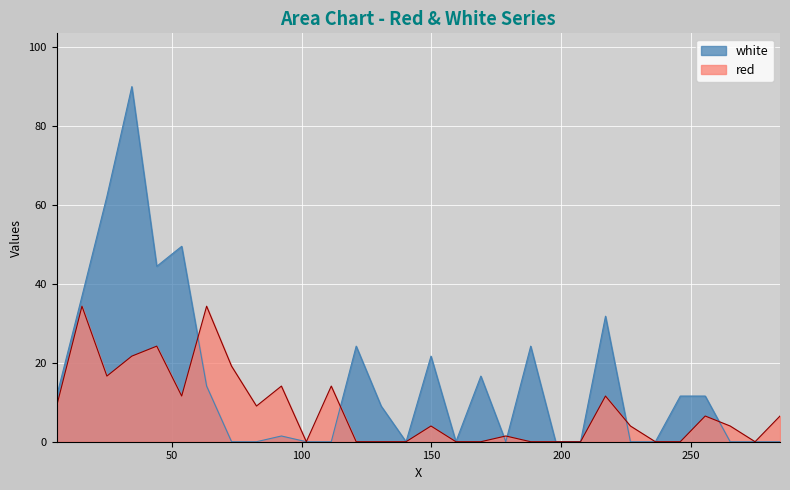

Which series has the largest total across all categories?

white